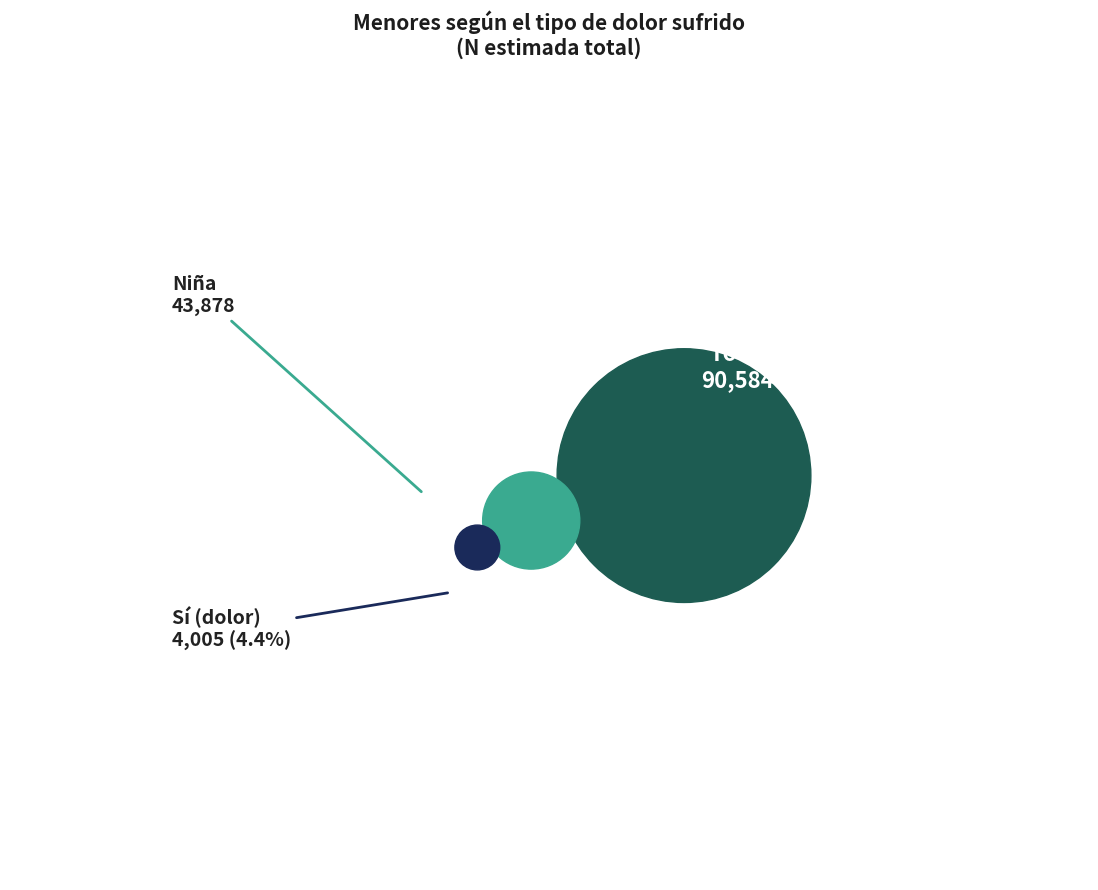

What percentage do Niño and Niña together represent?

50.0%